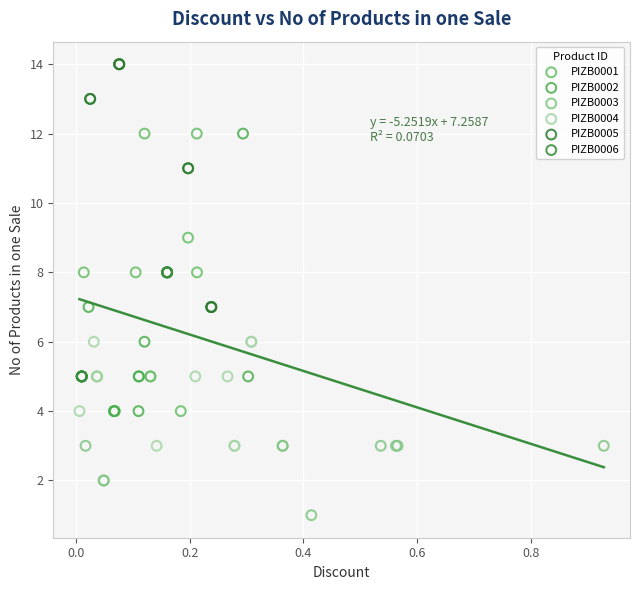

Which series reaches the minimum Y coordinate?

PIZB0003